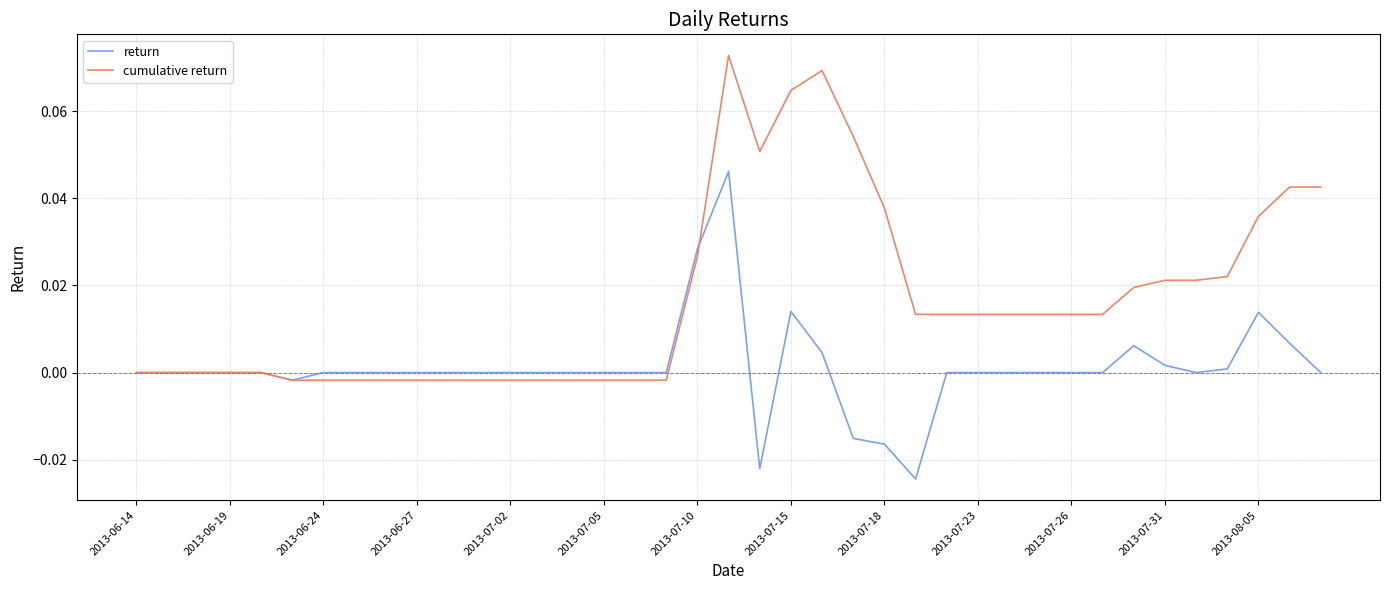

Which series ends up on top after the final intersection of cumulative return and return?

cumulative return